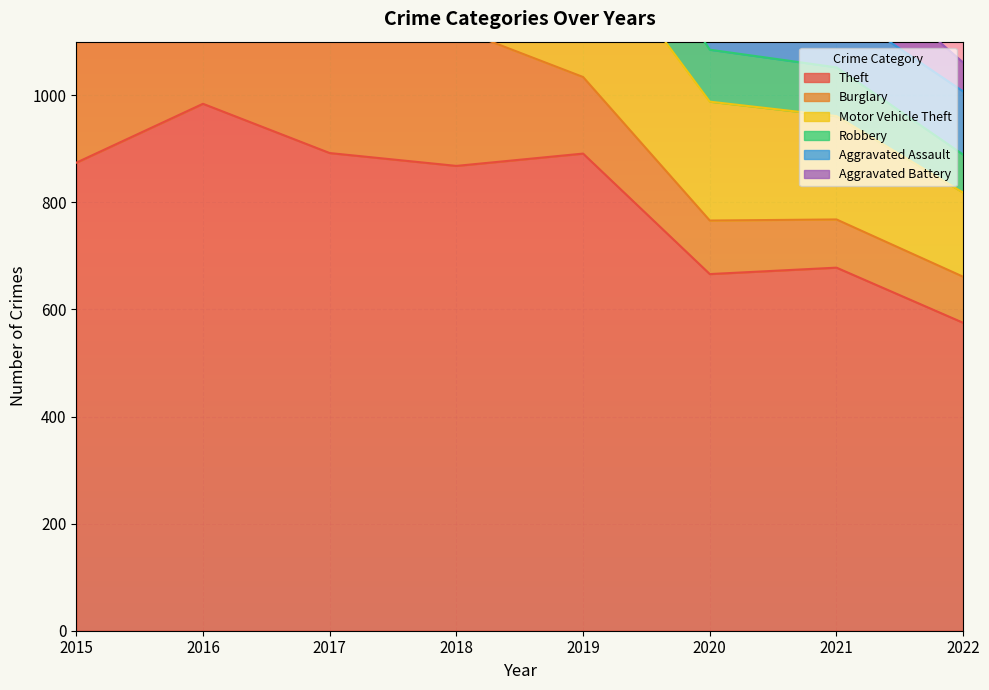

What is the value of the Robbery point at the 1st from the left?

154